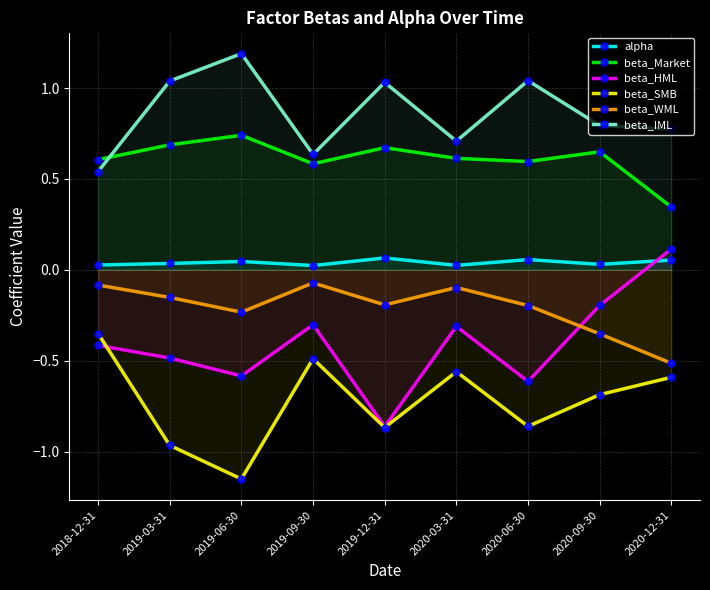

The beta_HML series shows -0.2 at 2018-12-31. True or false?

False